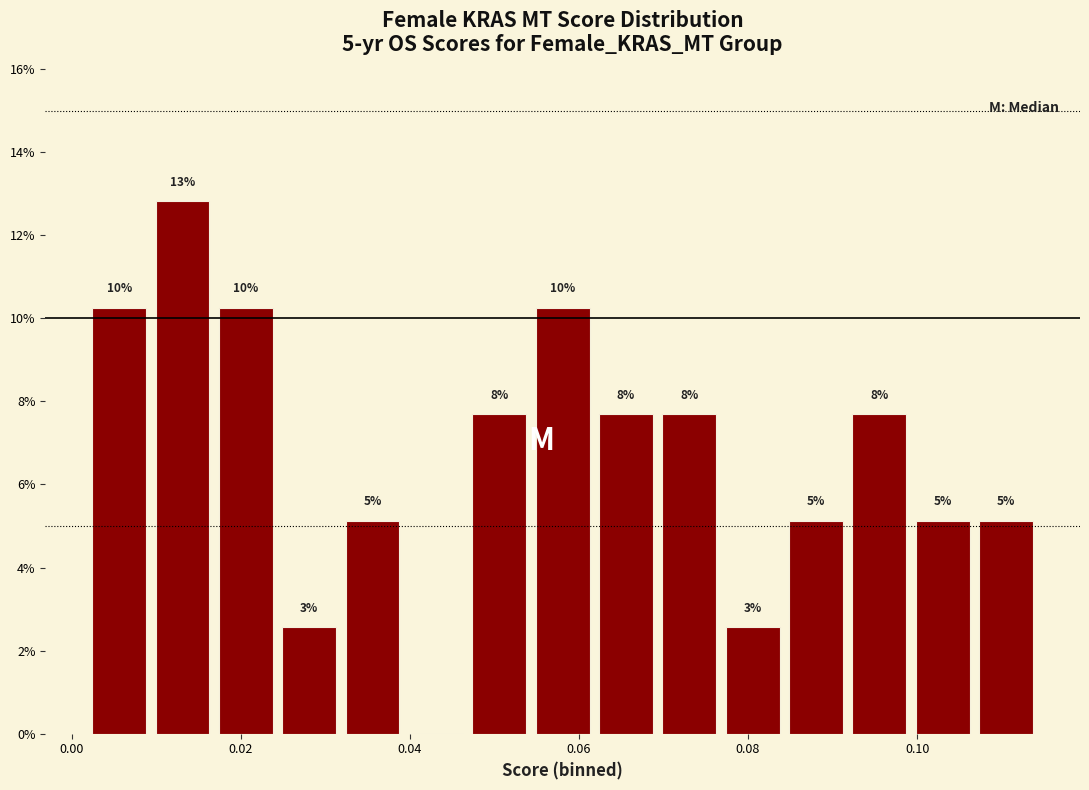

Around what value on the x-axis is the tallest bar? Give the approximate position of its centre, as read against the axis.

0.014